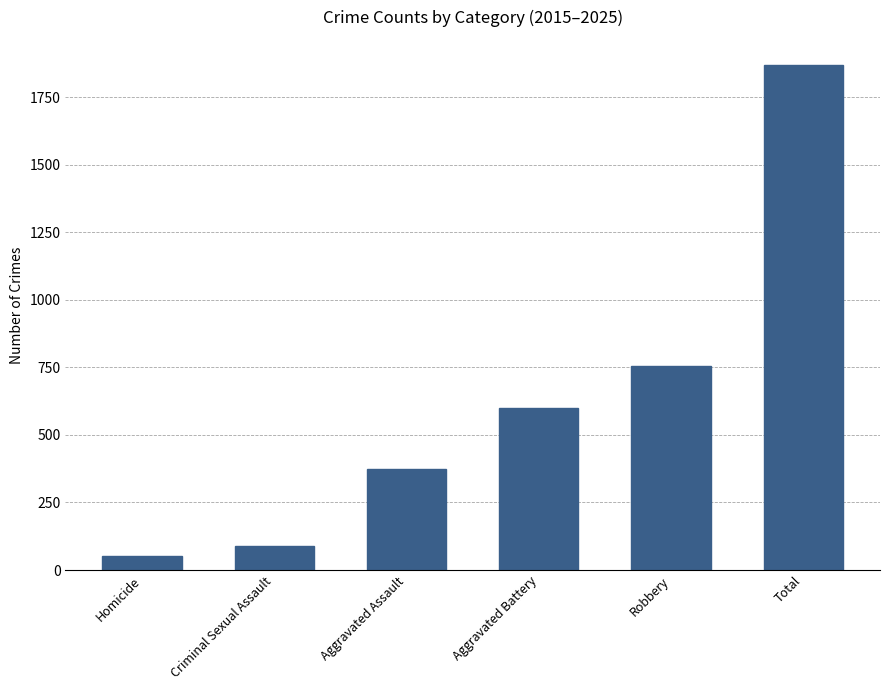

Reading left to right, what are all the values shown in this chart?

51	88	373	600	756	1868